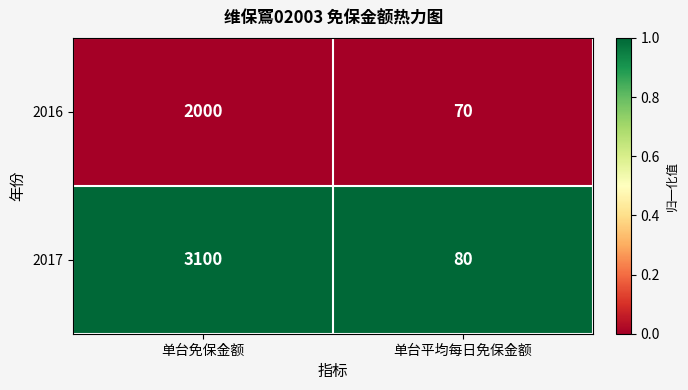

Which series changed the most between 单台免保金额 and 单台平均每日免保金额?

2017